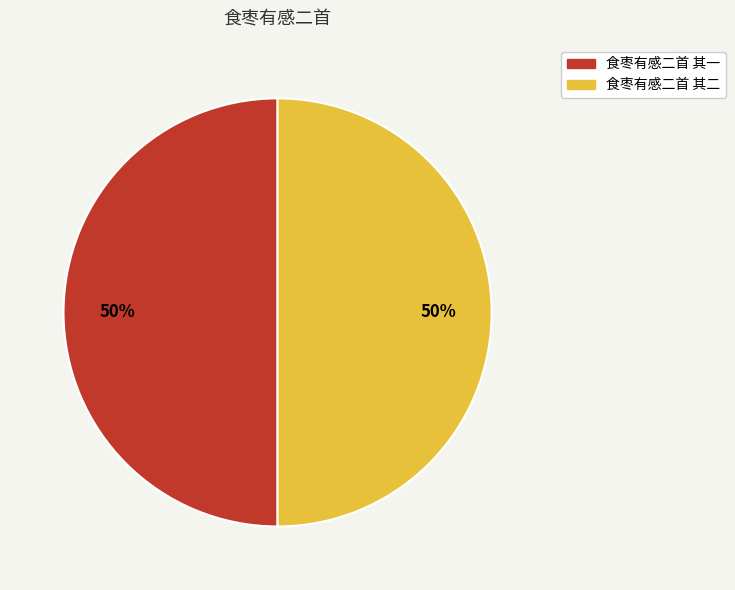

What percentage is the 食枣有感二首 其二 slice, to the nearest percent?

50%